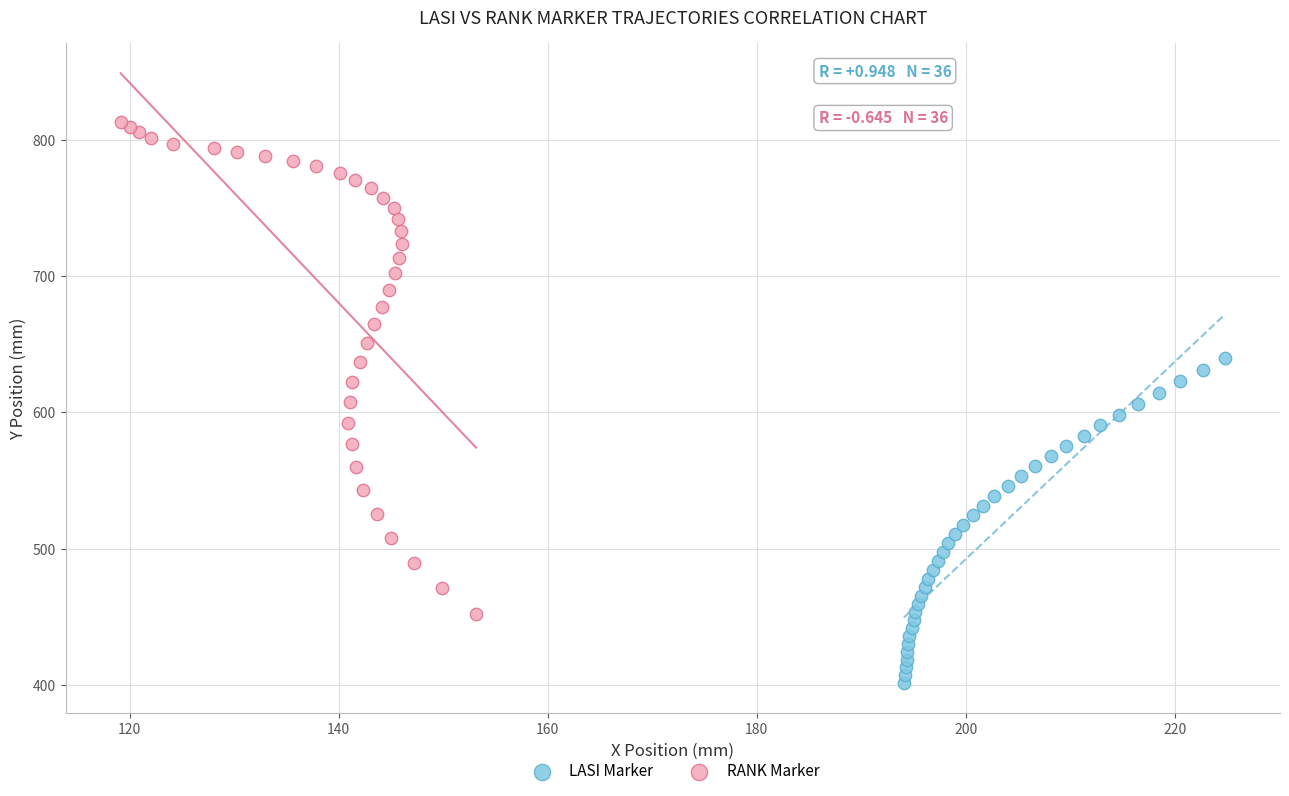

Which series contains the highest Y value?

RANK Marker